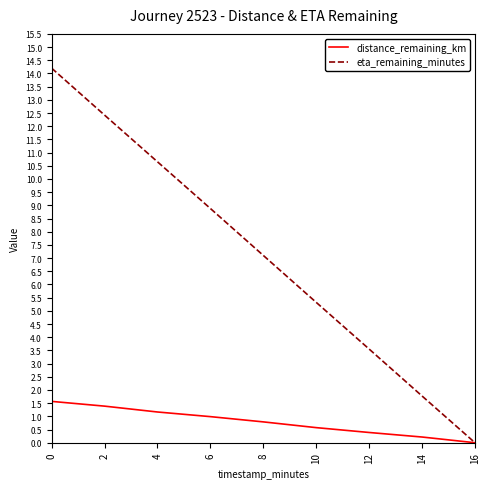

Is this an area chart (filled region under the line)?

No